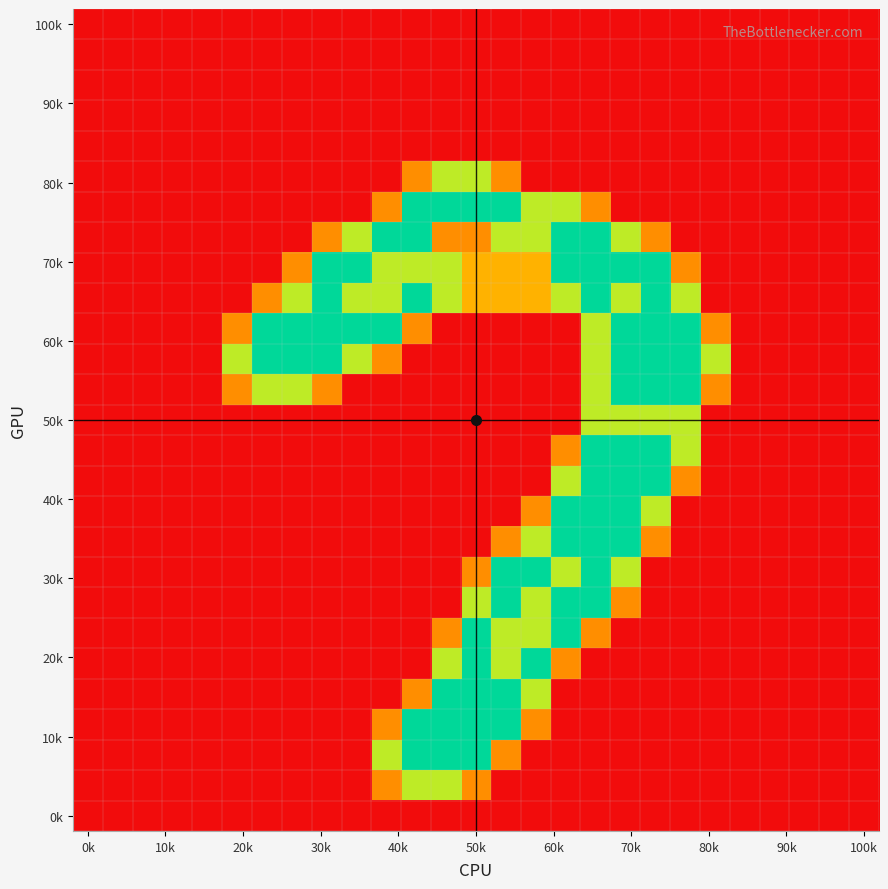

What is the maximum value shown in the chart?

2.0